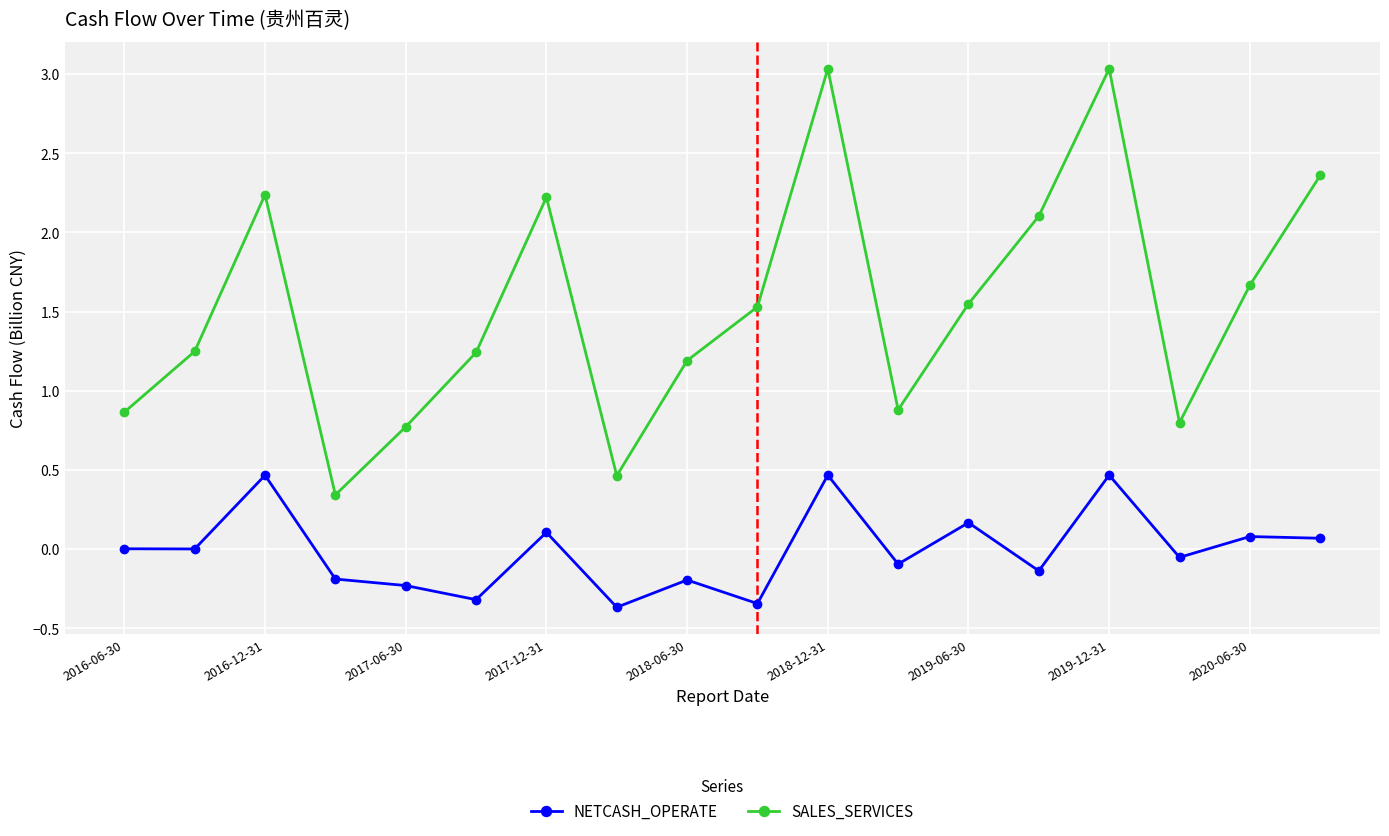

At how many categories does at least one series exceed 1?

12